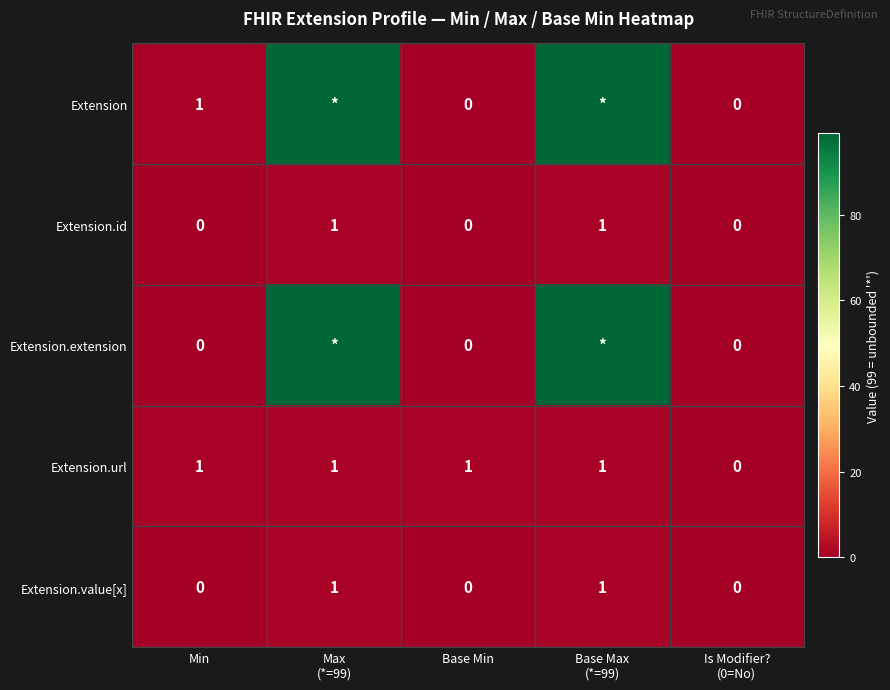

Is it true that Extension.url equals 1 at Min?

True